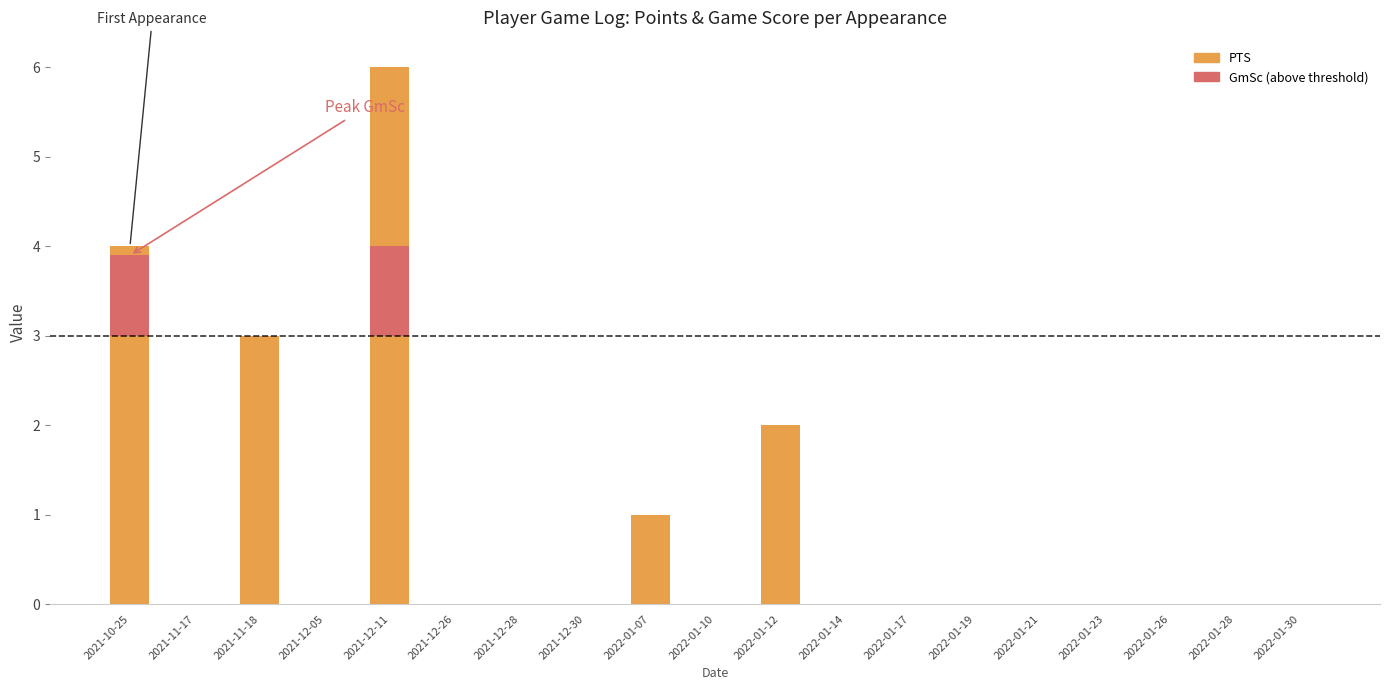

The chart shows a value of 6 at 2021-12-11. True or false?

True